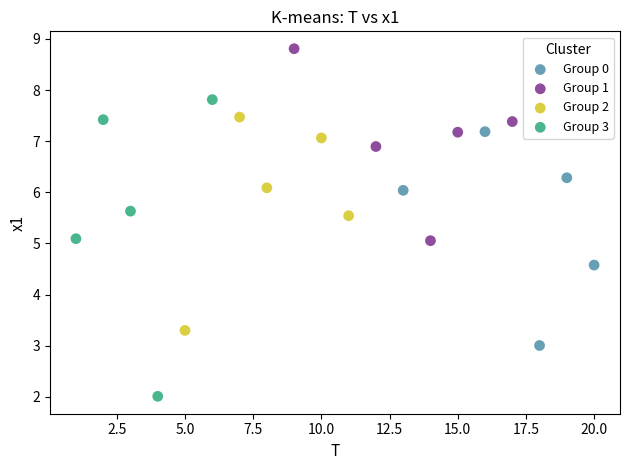

Which series has the widest spread of Y values?

Group 3